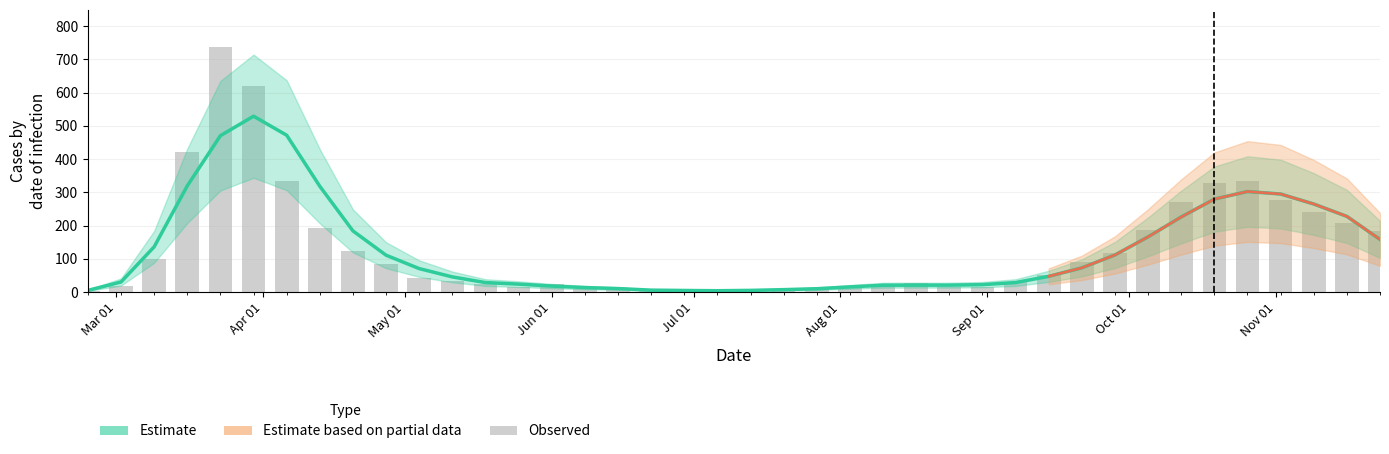

What is the greatest value displayed?

529.2